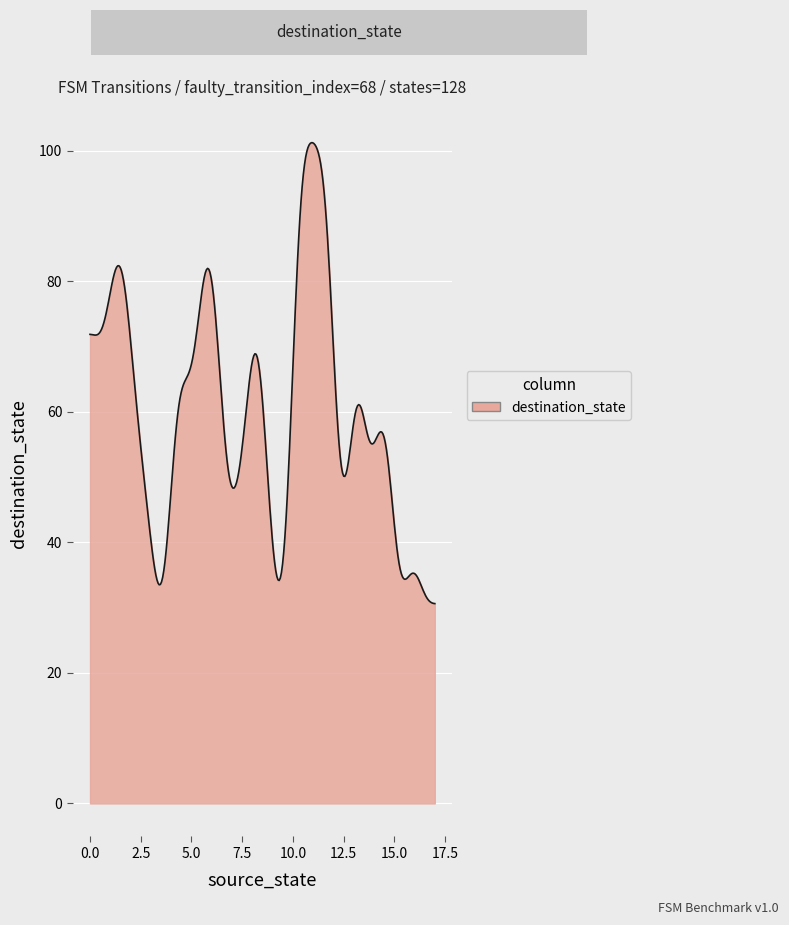

What is the difference between the maximum and minimum values?

70.6